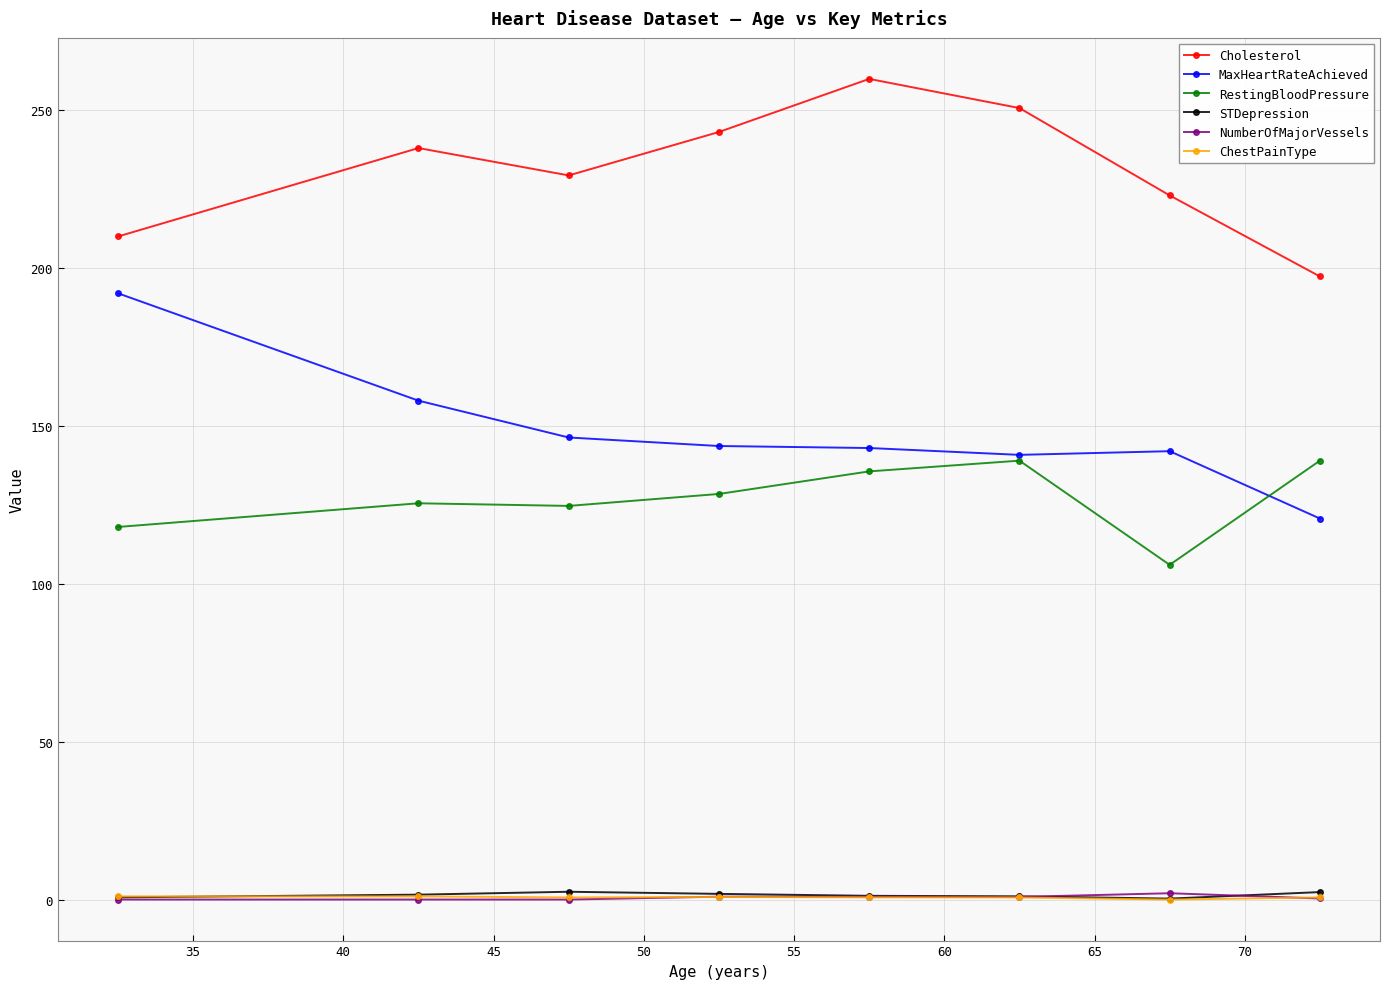

True or false: Cholesterol has more than 0 interior local peaks.

True